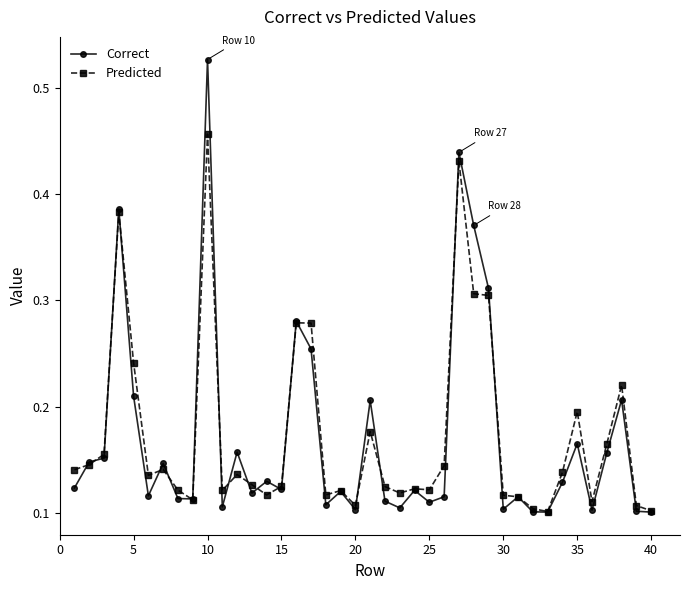

True or false: Predicted and Correct intersect in this chart.

True